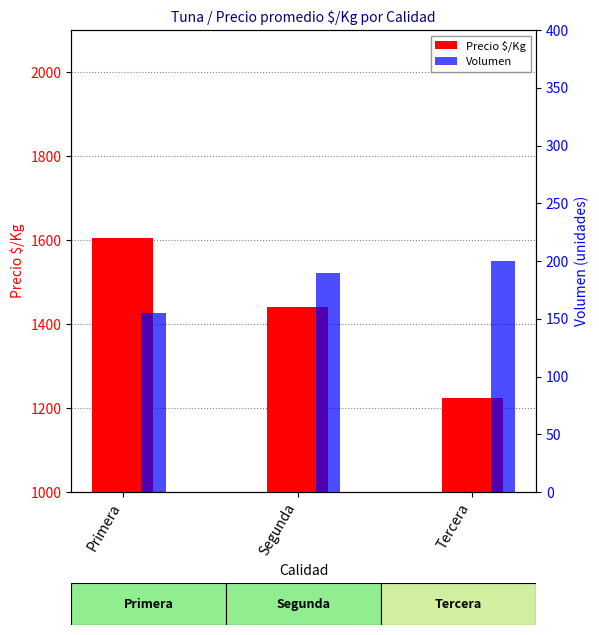

Is it true that Precio $/Kg equals 556.5 at Segunda?

False